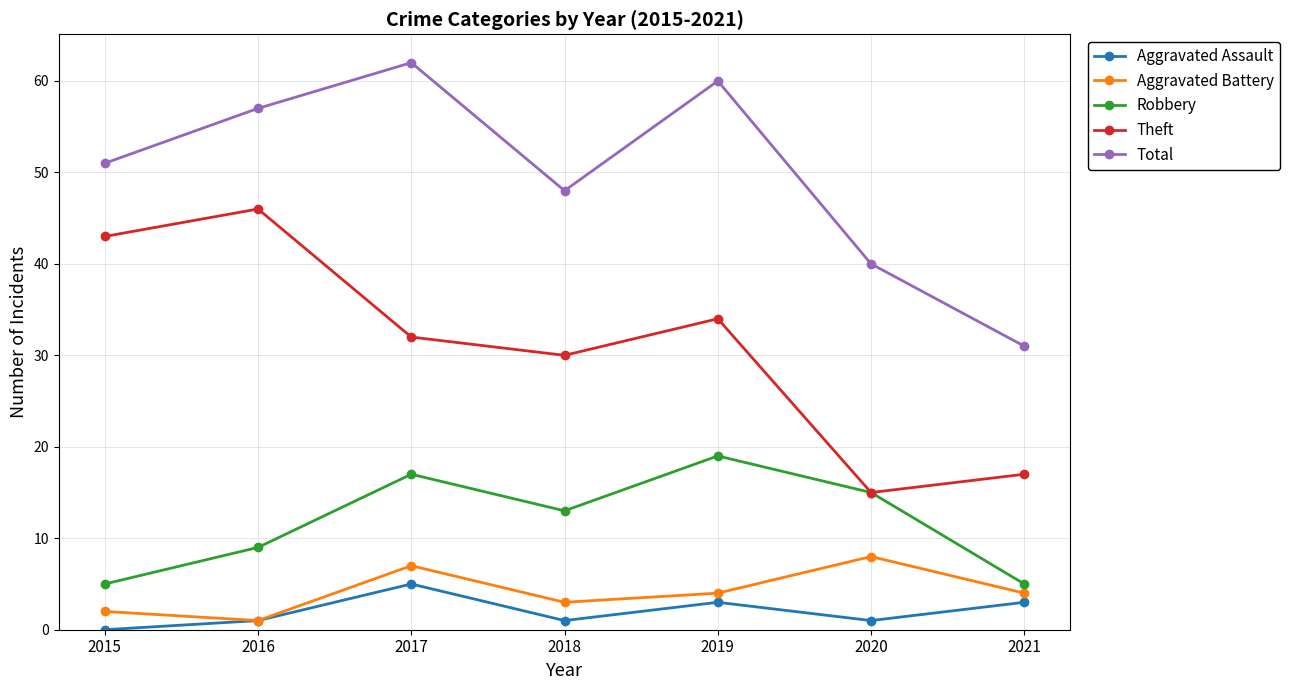

List the series in order of their peak value, lowest first.

Aggravated Assault, Aggravated Battery, Robbery, Theft, Total